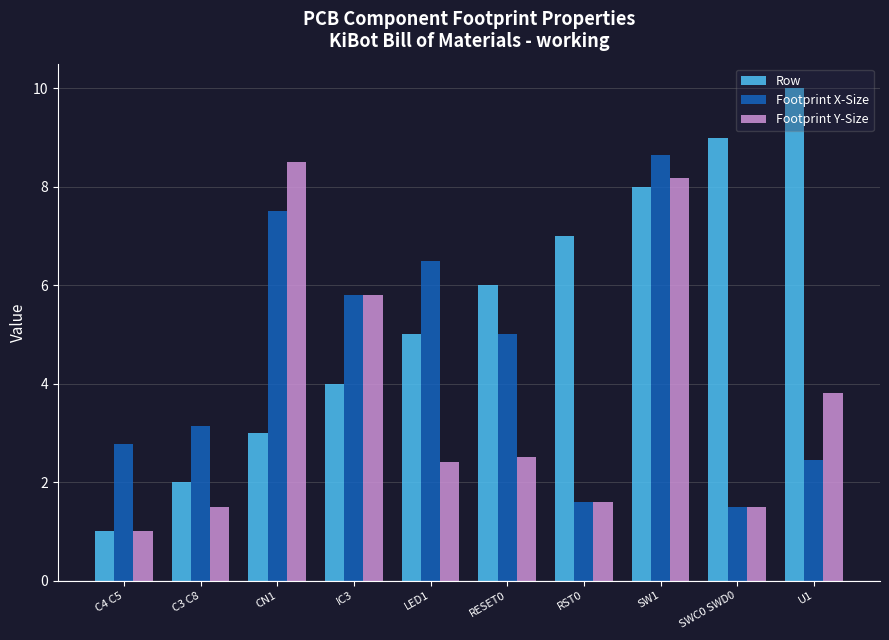

How many data points in Footprint Y-Size are above 2?

6